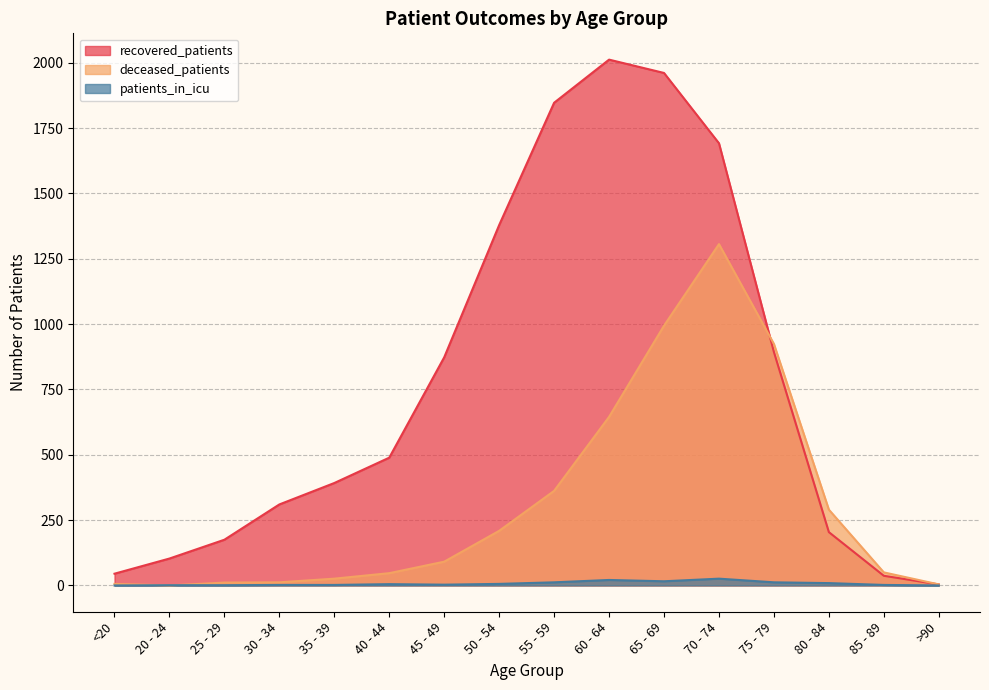

Rank the series at 45 - 49 from highest to lowest value.

recovered_patients, deceased_patients, patients_in_icu